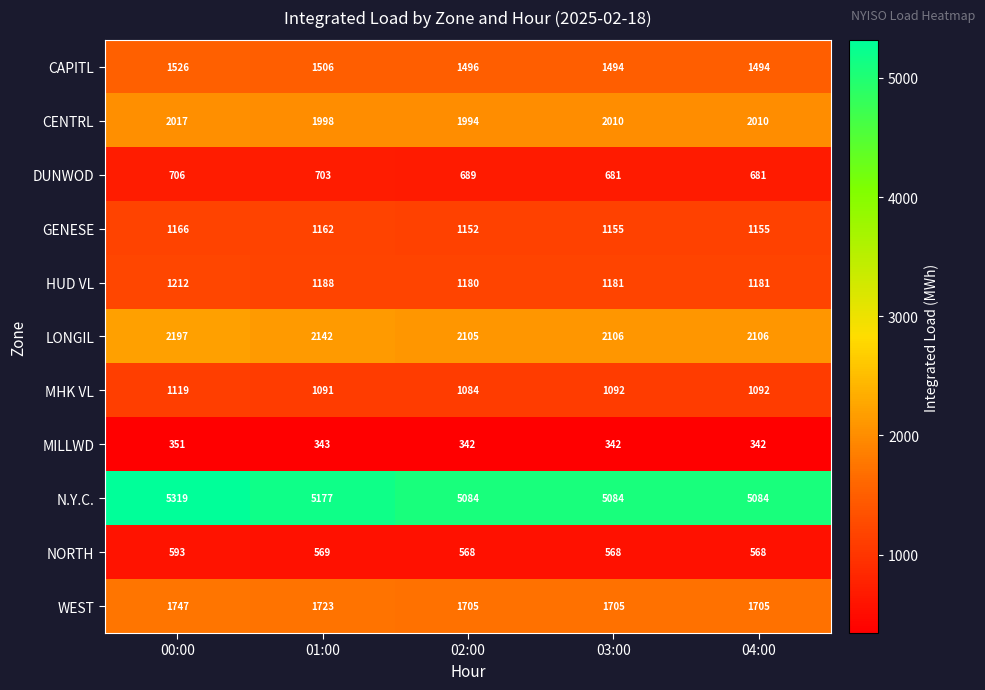

At 00:00, list the series in order from smallest to largest.

MILLWD, NORTH, DUNWOD, MHK VL, GENESE, HUD VL, CAPITL, WEST, CENTRL, LONGIL, N.Y.C.